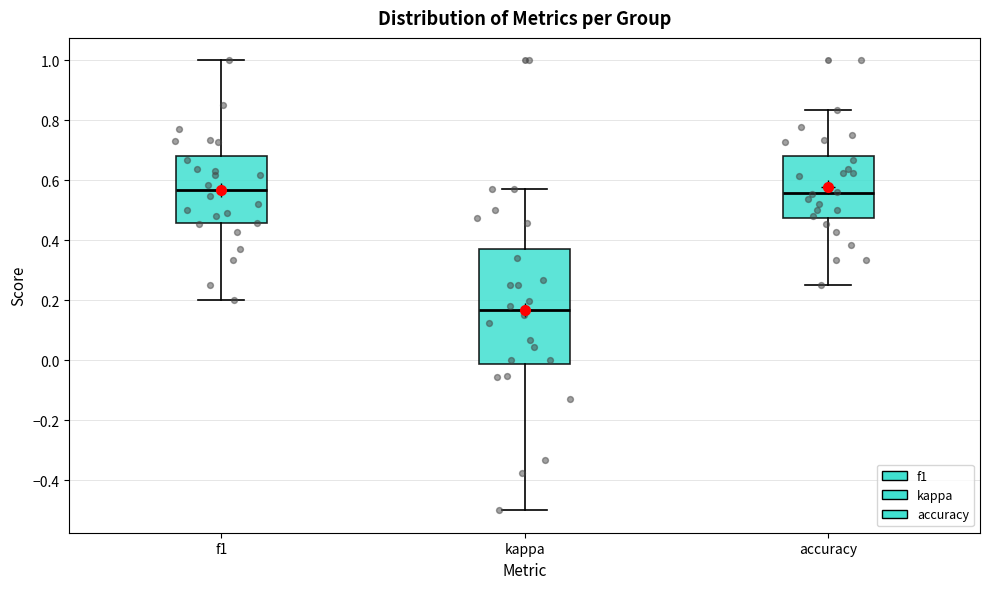

Reading left to right, transcribe this box plot: for each box, give where its median line is, the range the box spans, and where its two whiskers end, as read against the y-axis. The values are not printed on the chart, so give them approximately, as read against the axis.

f1: median 0.56, box 0.46 to 0.68, whiskers 0.20 to 1.00
kappa: median 0.16, box -0.02 to 0.38, whiskers -0.50 to 0.58
accuracy: median 0.56, box 0.48 to 0.68, whiskers 0.26 to 0.84